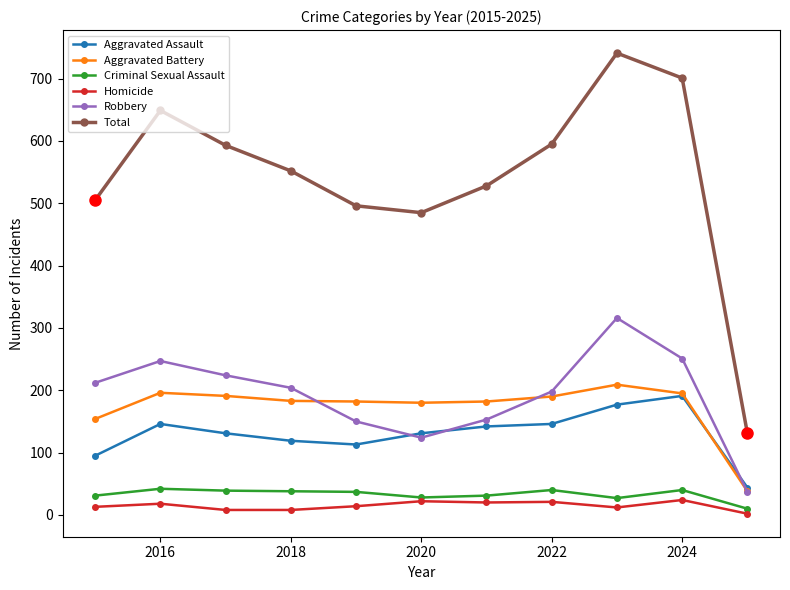

At how many categories does at least one series exceed 433?

10